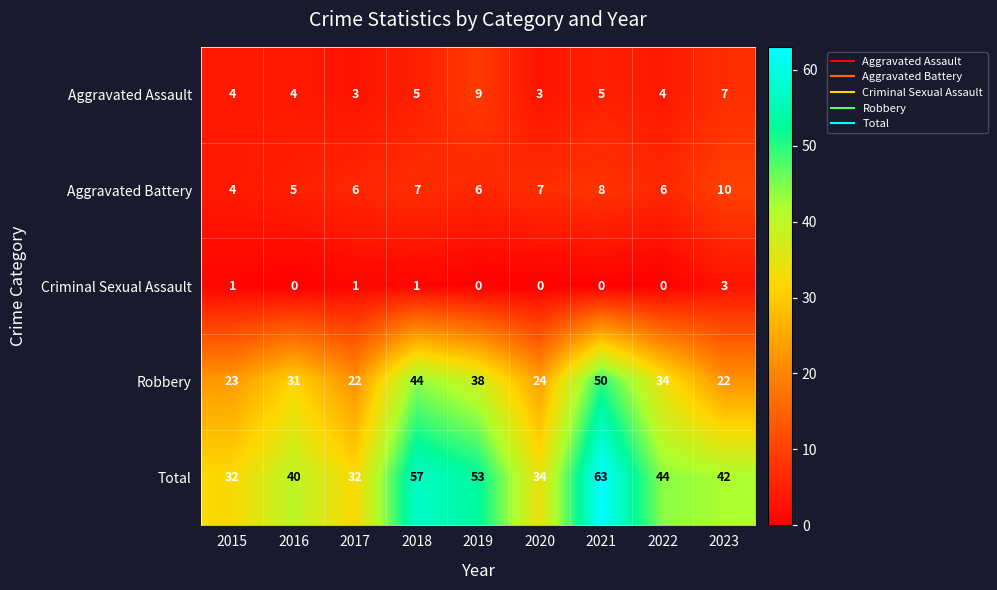

List the series in order of their peak value, lowest first.

Criminal Sexual Assault, Aggravated Assault, Aggravated Battery, Robbery, Total